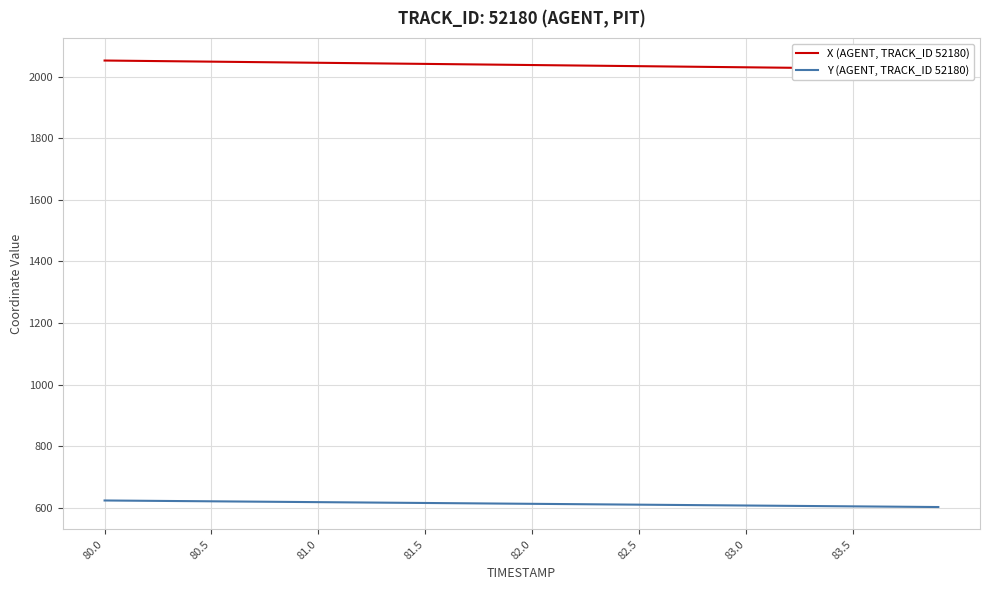

Does the chart display data point markers on the line(s)?

No